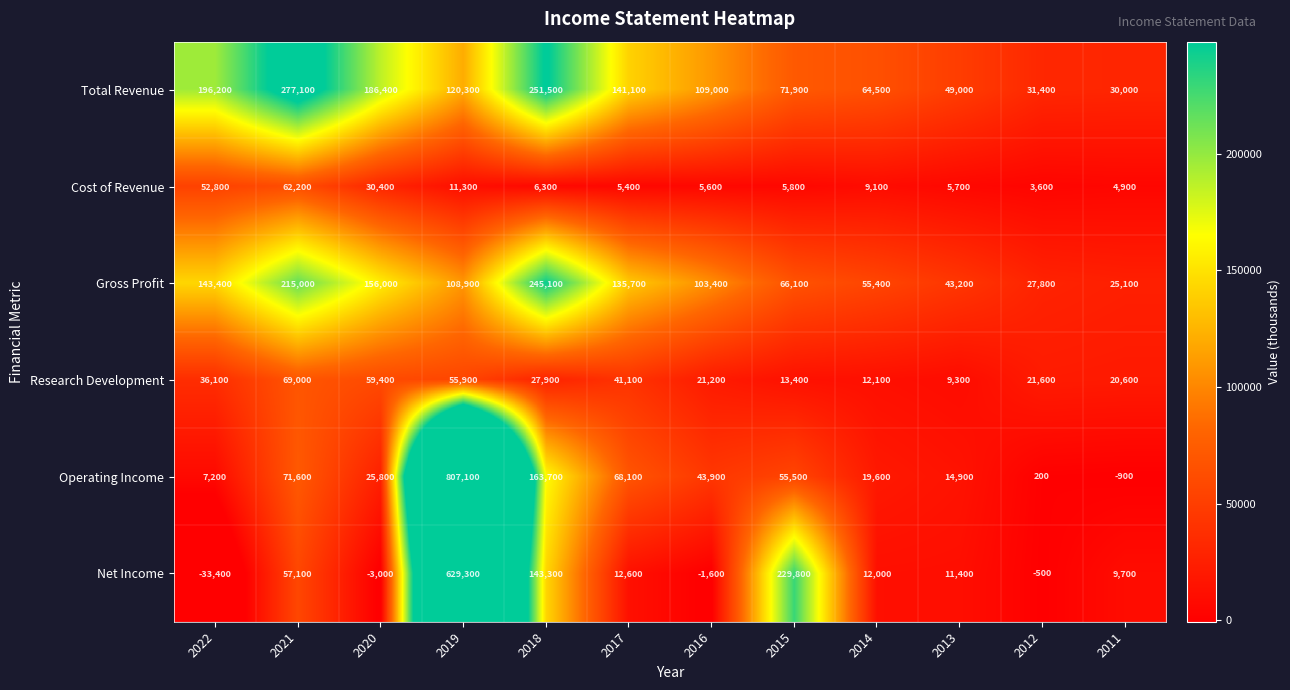

Which series has the widest spread of values?

Operating Income